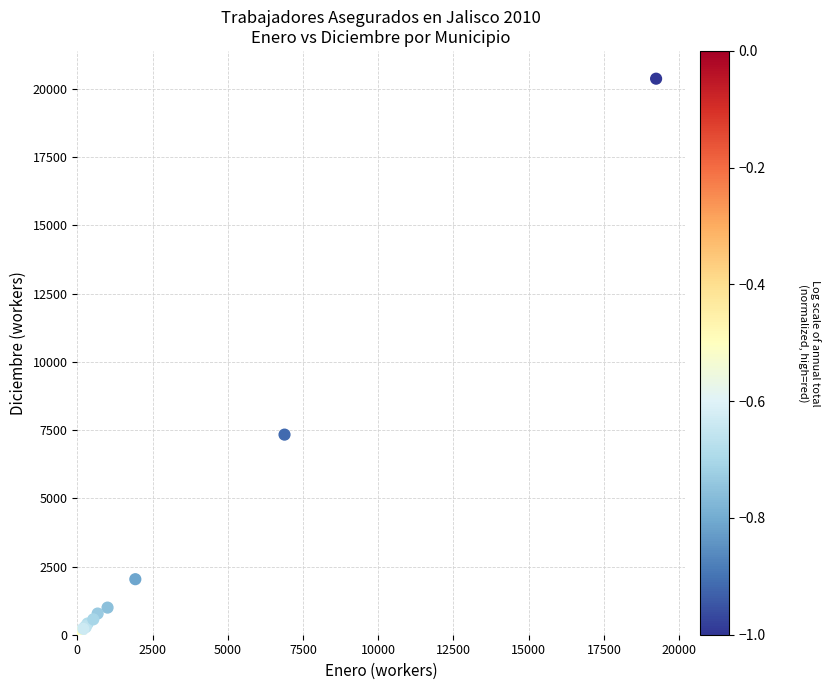

What Y value in the scatter plot is closest to 10207?

7334